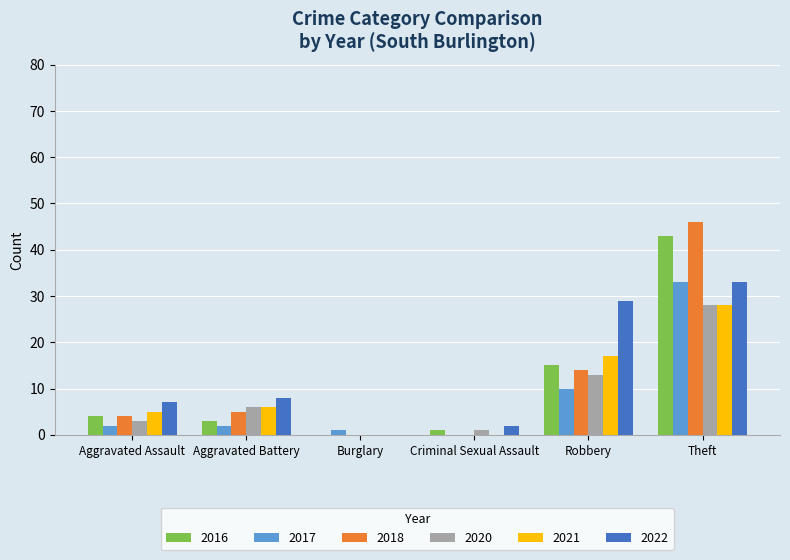

At which label is 2017 closest to 16?

Robbery